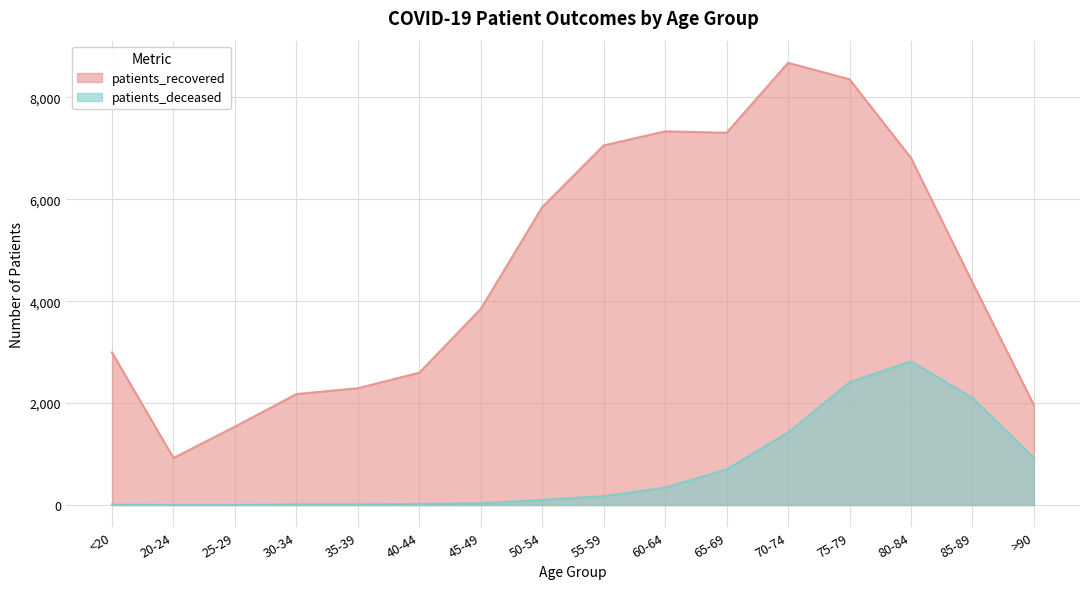

Between <20 and 65-69, which series saw the biggest shift?

patients_recovered